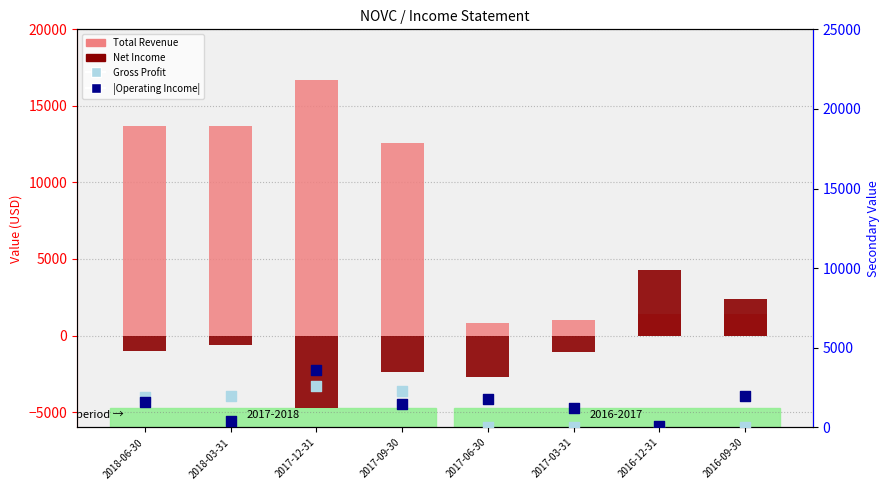

Which series reaches the maximum Y coordinate?

Total Revenue